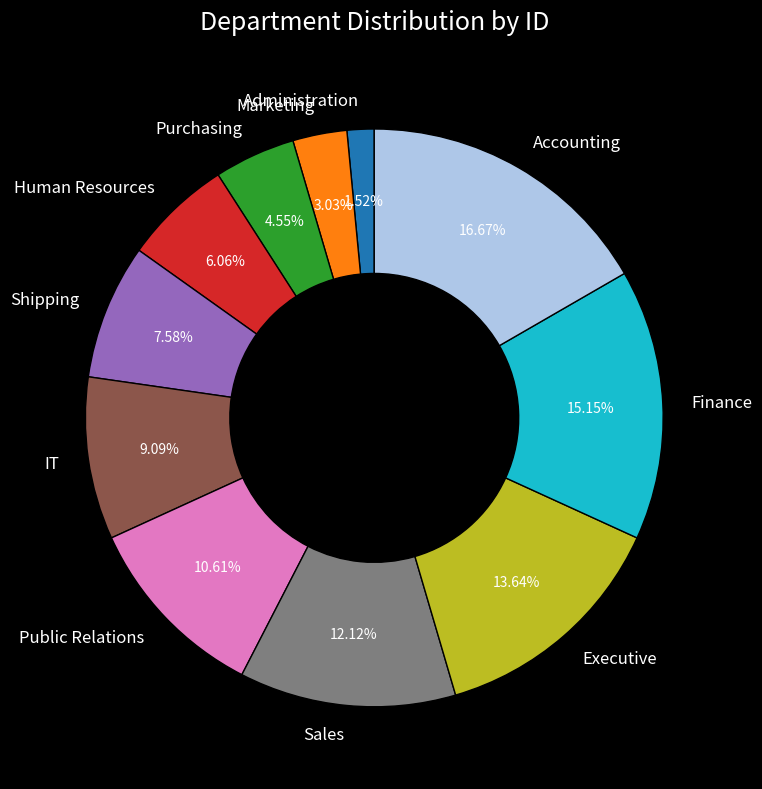

What is the largest slice in the pie chart?

Accounting